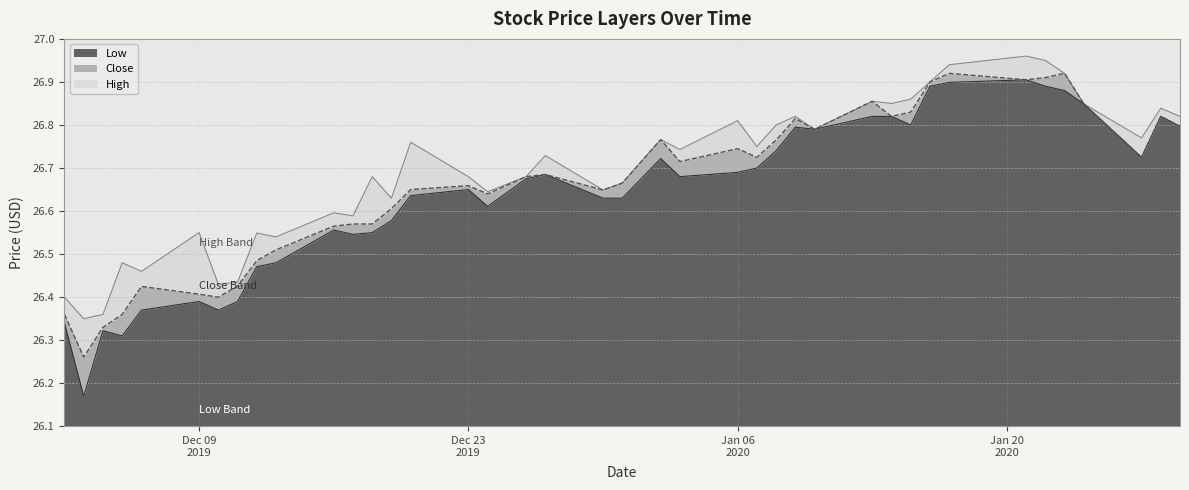

List the series in order of their overall mean, highest first.

High, Close, Low